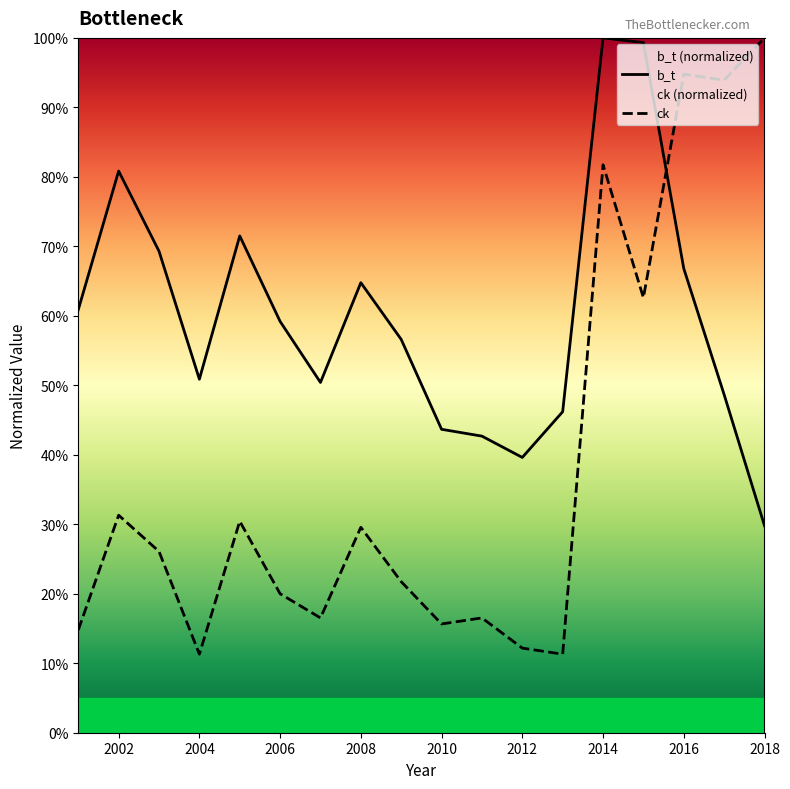

Is the value of b_t at 2010 greater than the value of ck at 2008?

Yes